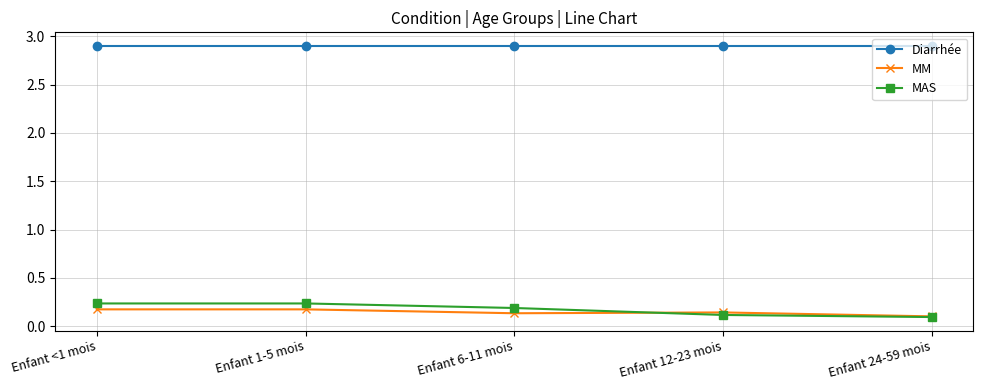

What are all the series names shown in the legend?

Diarrhée, MM, MAS